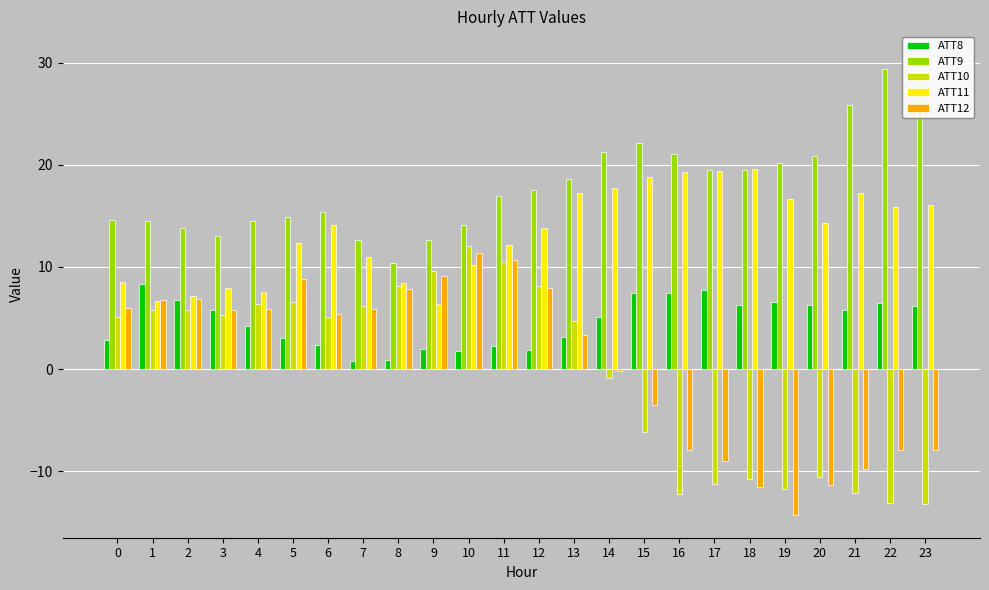

What is the difference between the second highest and second lowest values in the ATT8 series?

6.9